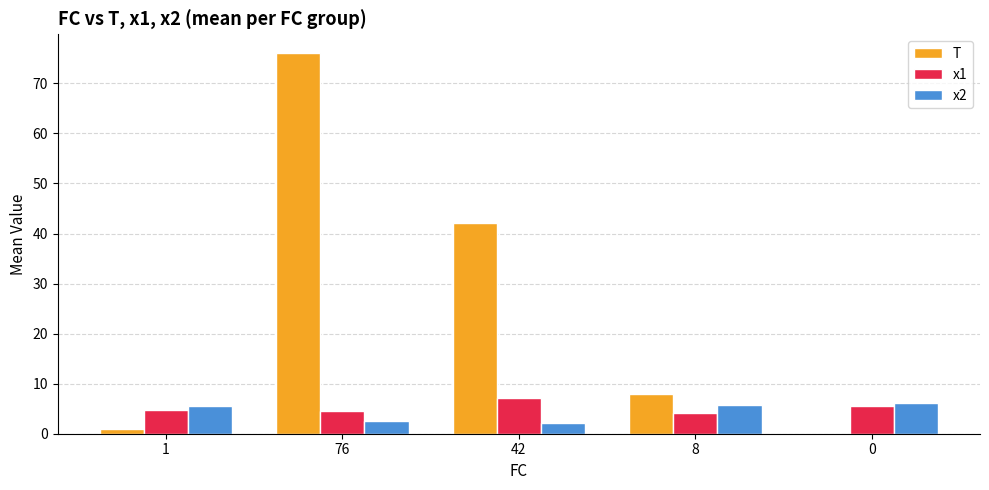

Between 76 and 0, which series saw the biggest shift?

T